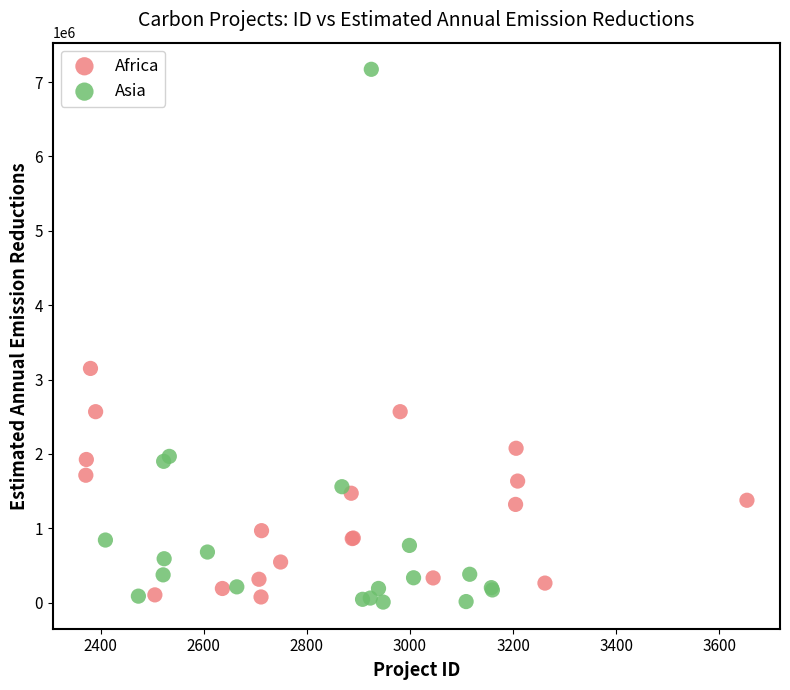

Which series reaches the maximum Y coordinate?

Asia